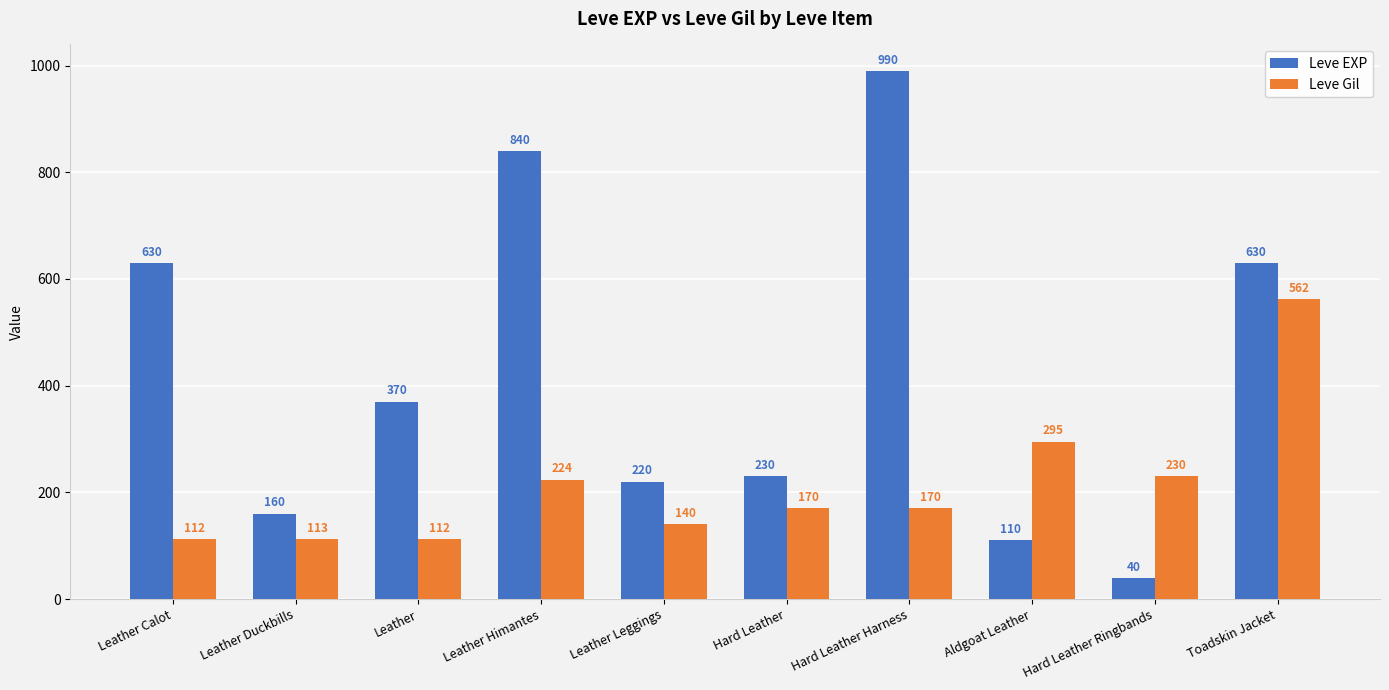

What is the difference between the maximum and second lowest values in the Leve Gil series?

450